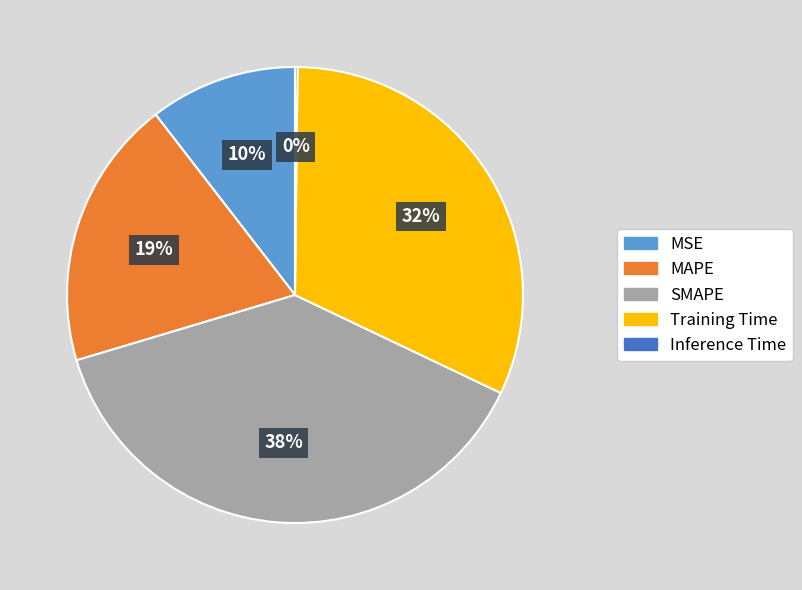

To the nearest percent, what is the average slice percentage?

20%